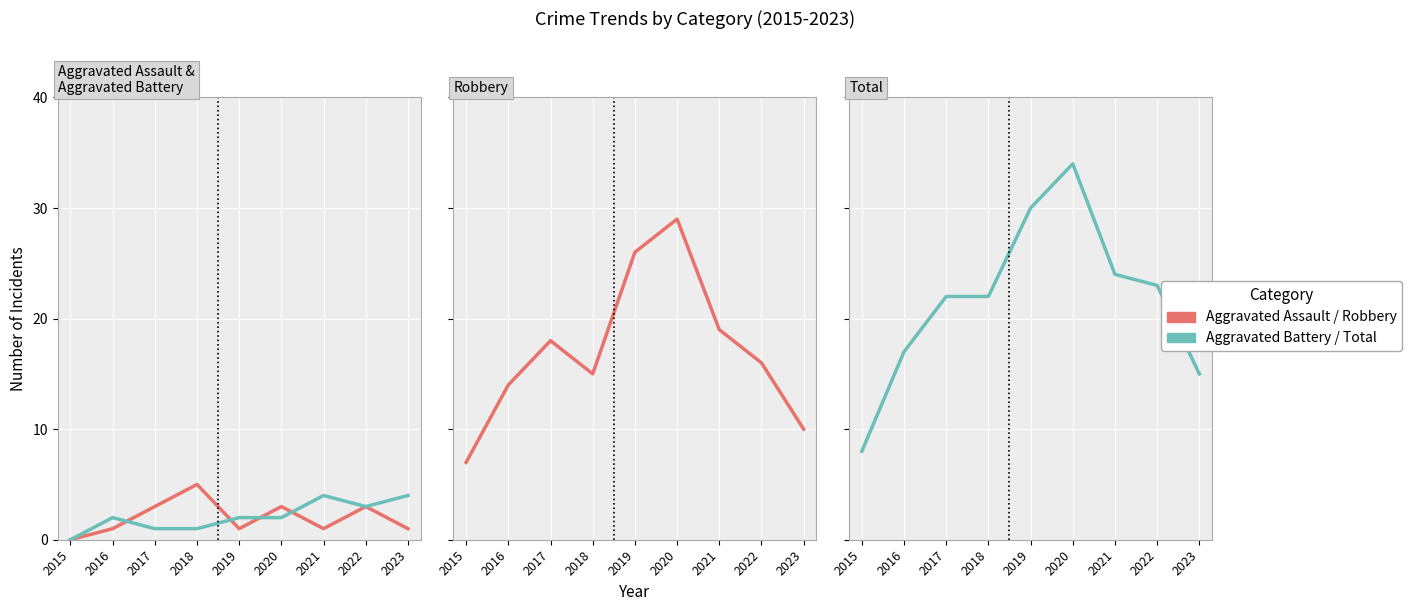

What is the total value across all series at 2015?

15